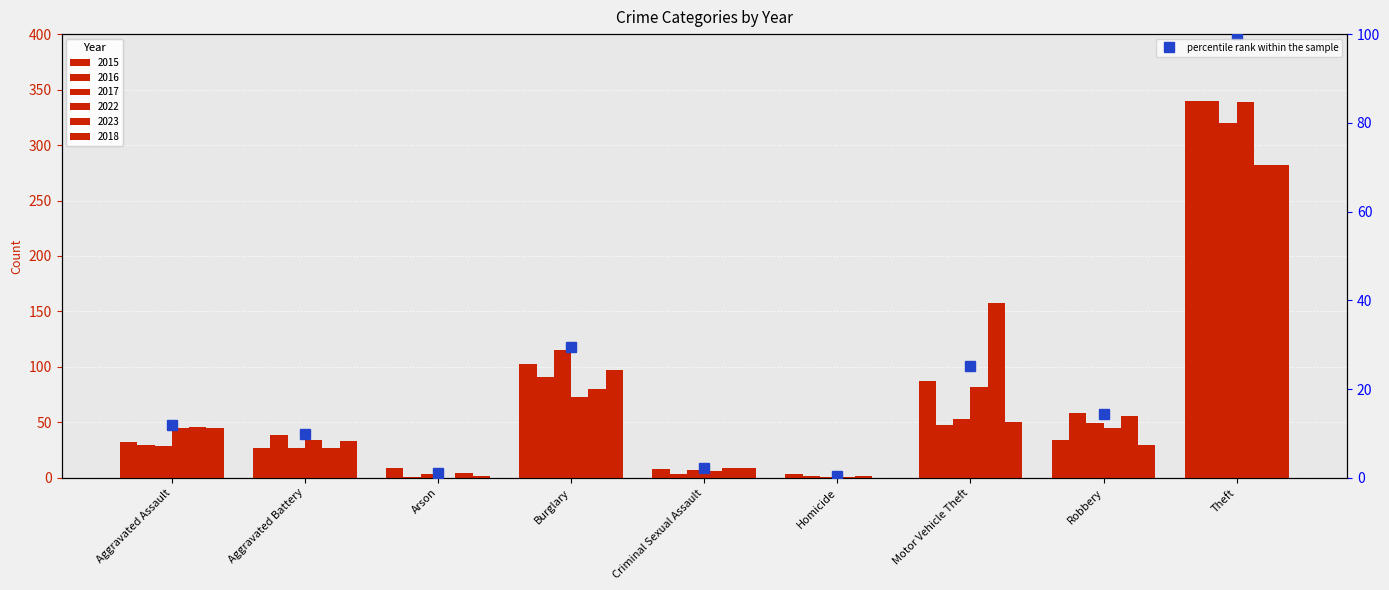

List the labels in order of value, largest first.

Theft, Burglary, Motor Vehicle Theft, Robbery, Aggravated Assault, Aggravated Battery, Criminal Sexual Assault, Arson, Homicide